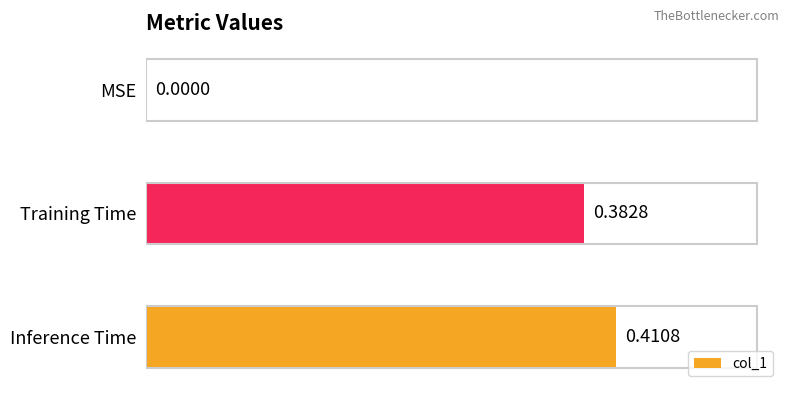

Between Inference Time and MSE, which is larger?

Inference Time